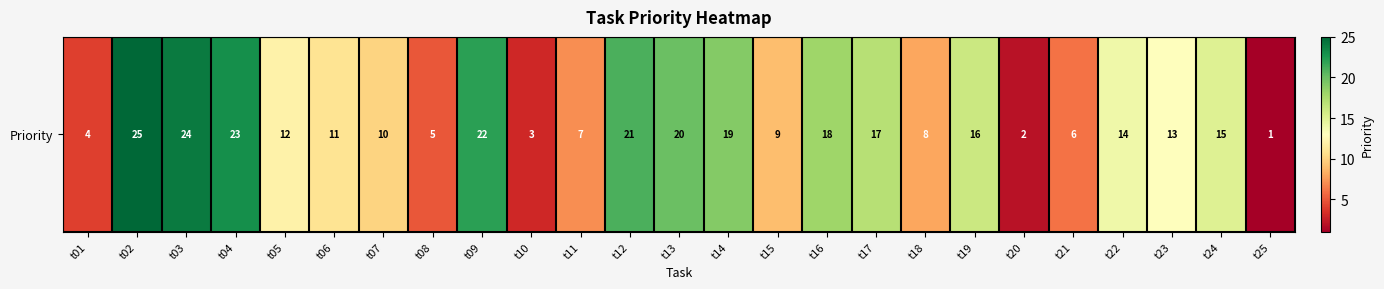

What is the difference between the maximum and second lowest values?

23